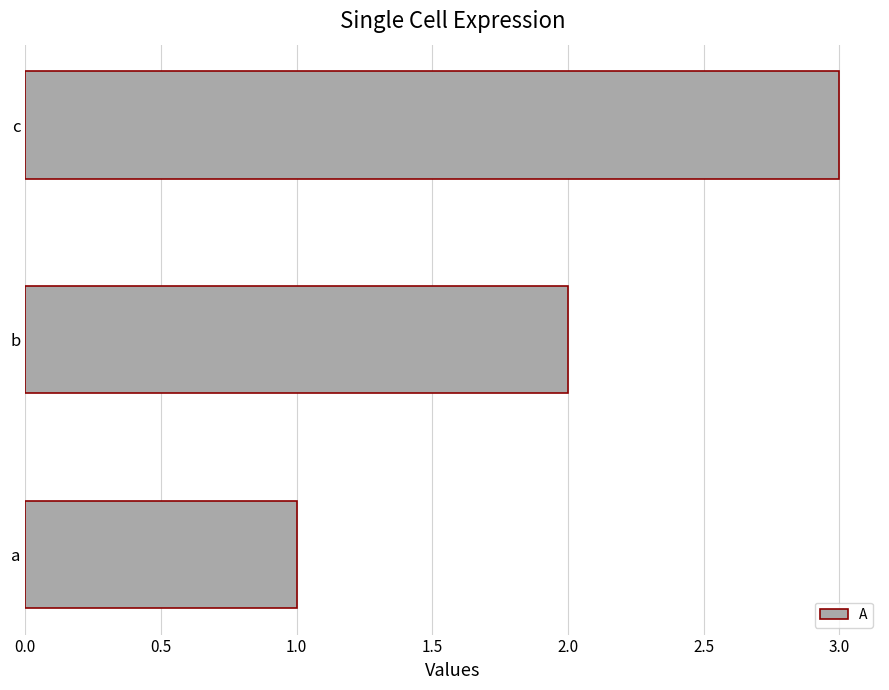

Read the value at c.

3